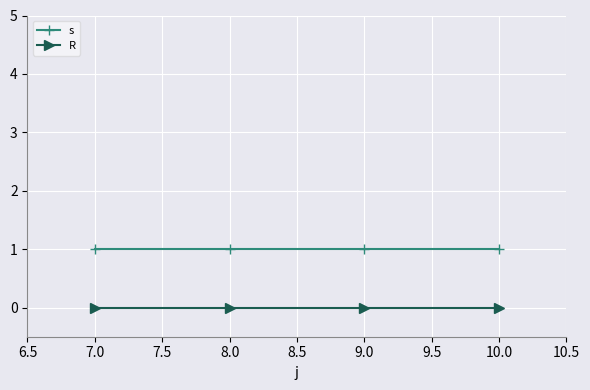

What value does the s series have at 7.0?

1